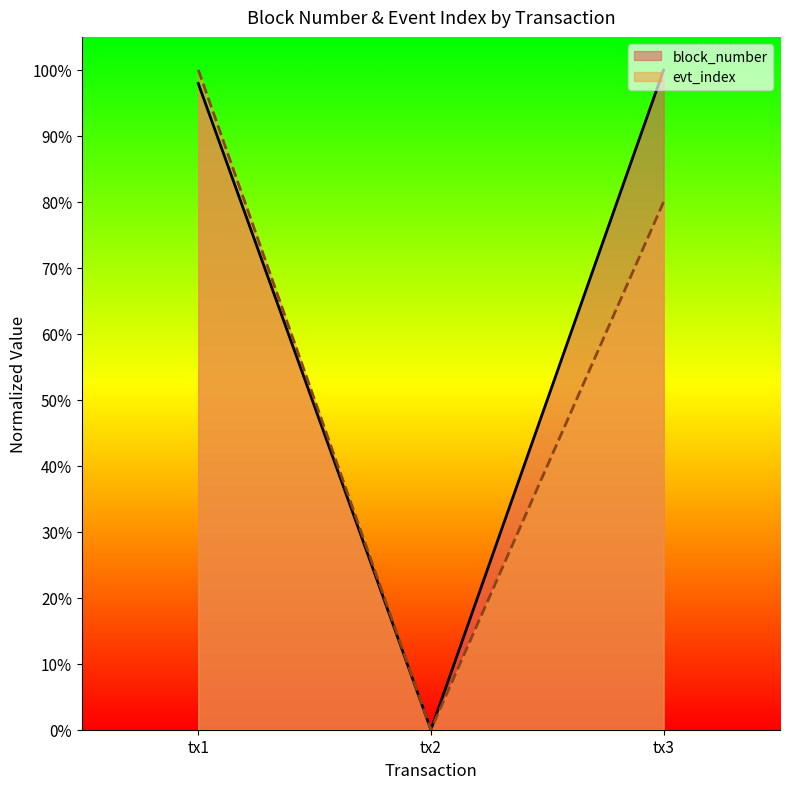

What is the maximum value for block_number?

100.0